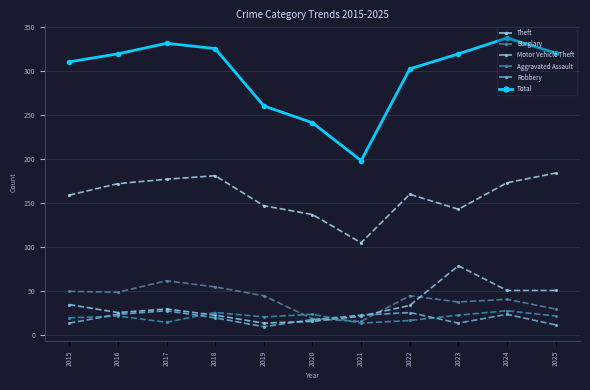

The value of Total at 2022 is 67. True or false?

False